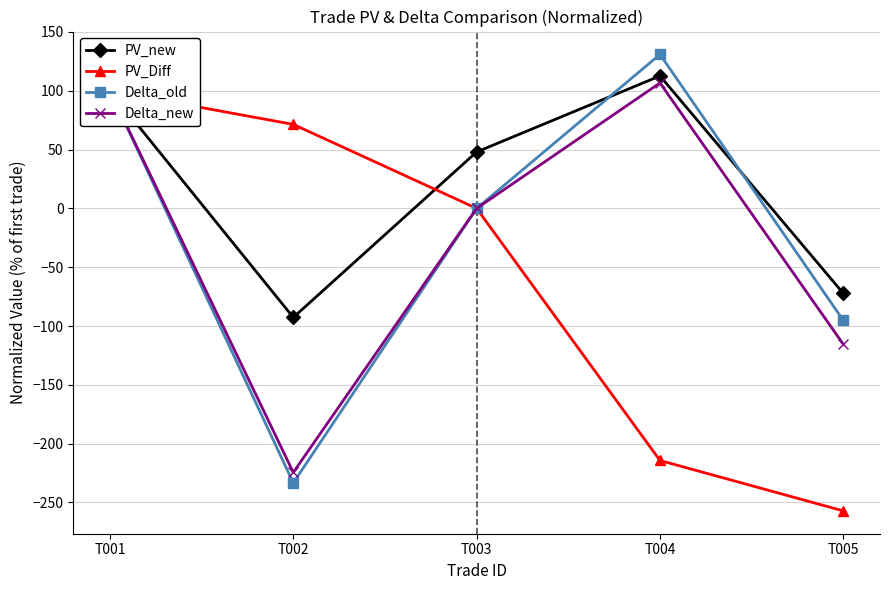

Reading left to right, what are all the values shown in this chart?

PV_new: T001=100.0	T002=-92.7	T003=48.0	T004=112.6	T005=-72.2
PV_Diff: T001=100.0	T002=71.4	T003=0.0	T004=-214.3	T005=-257.1
Delta_old: T001=100.0	T002=-233.3	T003=0.0	T004=131.0	T005=-95.2
Delta_new: T001=100.0	T002=-224.4	T003=0.0	T004=106.7	T005=-115.6